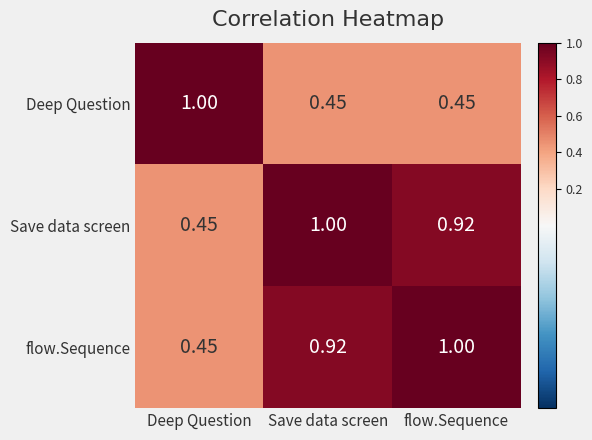

What is the total value across all series at flow.Sequence?

2.4